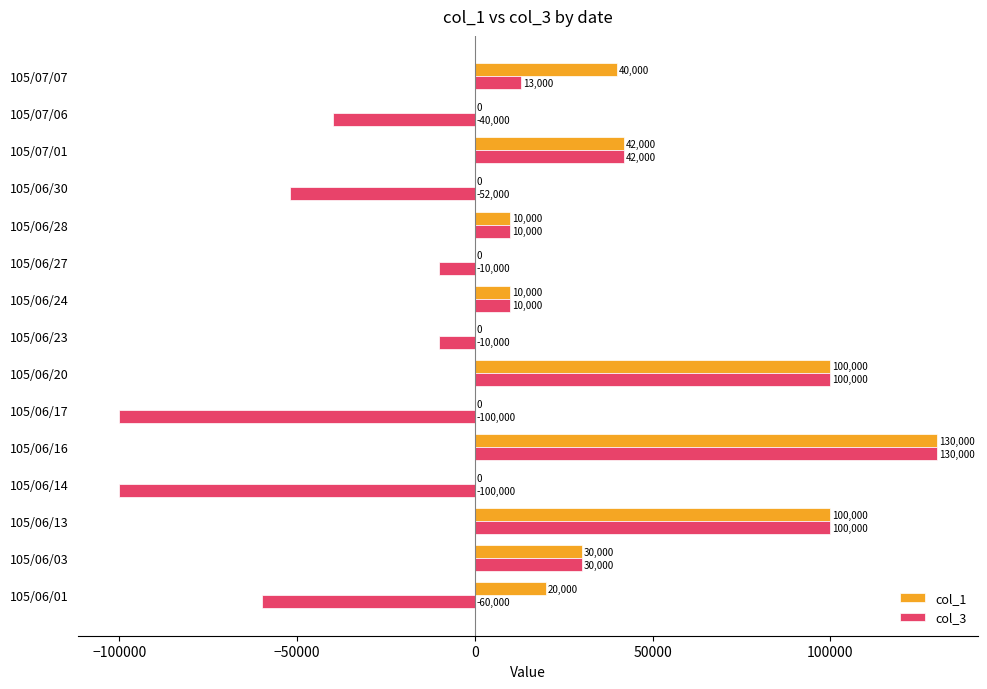

At which label does col_3 reach its peak?

105/06/16